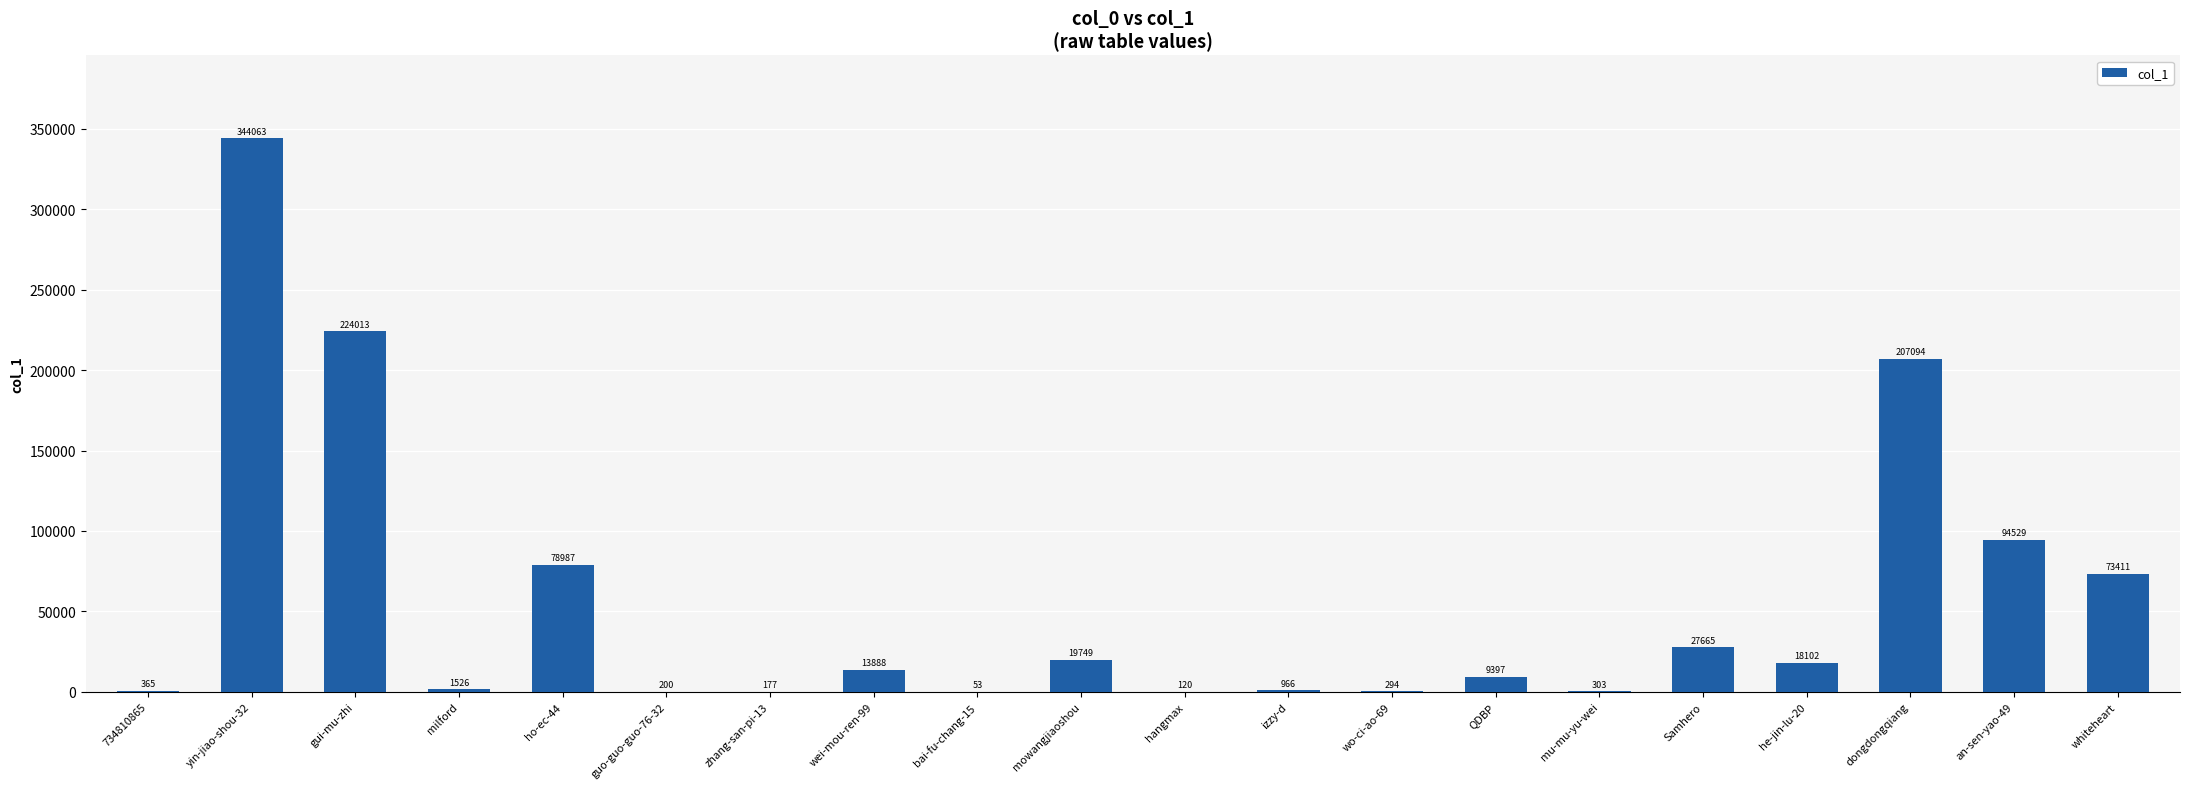

Reading left to right, list all the values displayed in this chart.

734810865=365	yin-jiao-shou-32=344063	gui-mu-zhi=224013	milford=1526	ho-ec-44=78987	guo-guo-guo-76-32=200	zhang-san-pi-13=177	wei-mou-ren-99=13888	bai-fu-chang-15=53	mowangjiaoshou=19749	hangmax=120	izzy-d=966	wo-ci-ao-69=294	QDBP=9397	mu-mu-yu-wei=303	Samhero=27665	he-jin-lu-20=18102	dongdongqiang=207094	an-sen-yao-49=94529	whiteheart=73411